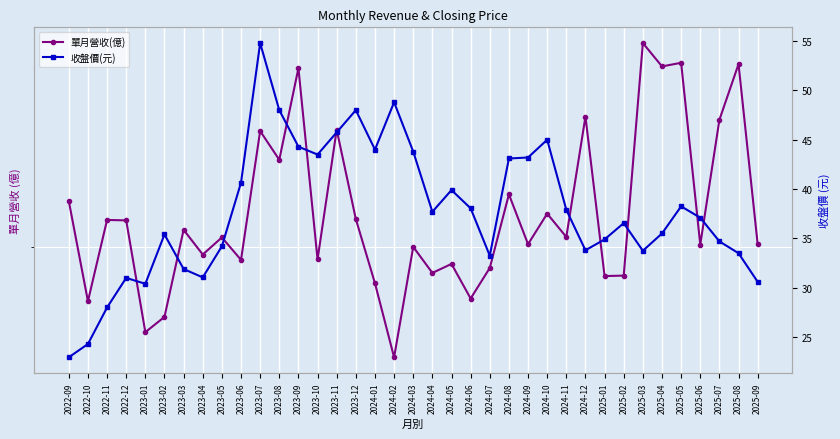

What is the total value across all series at 2024-11?

43.1